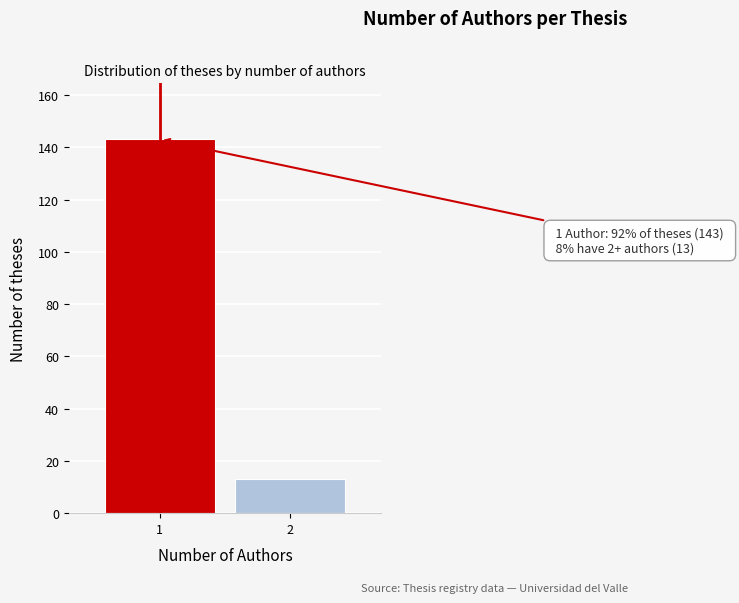

Reading left to right, extract all data points from this chart.

1=143	2=13